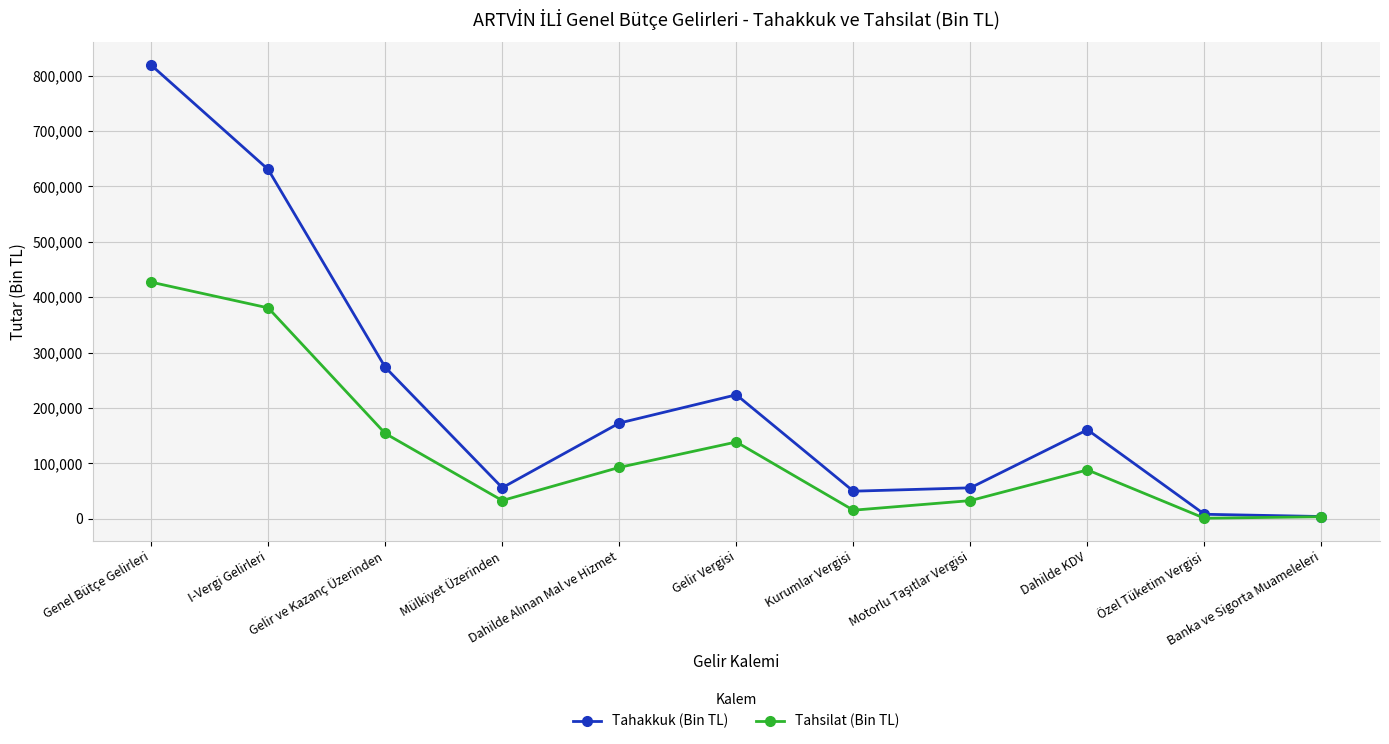

How many interior local peaks does the Tahakkuk (Bin TL) series have?

2